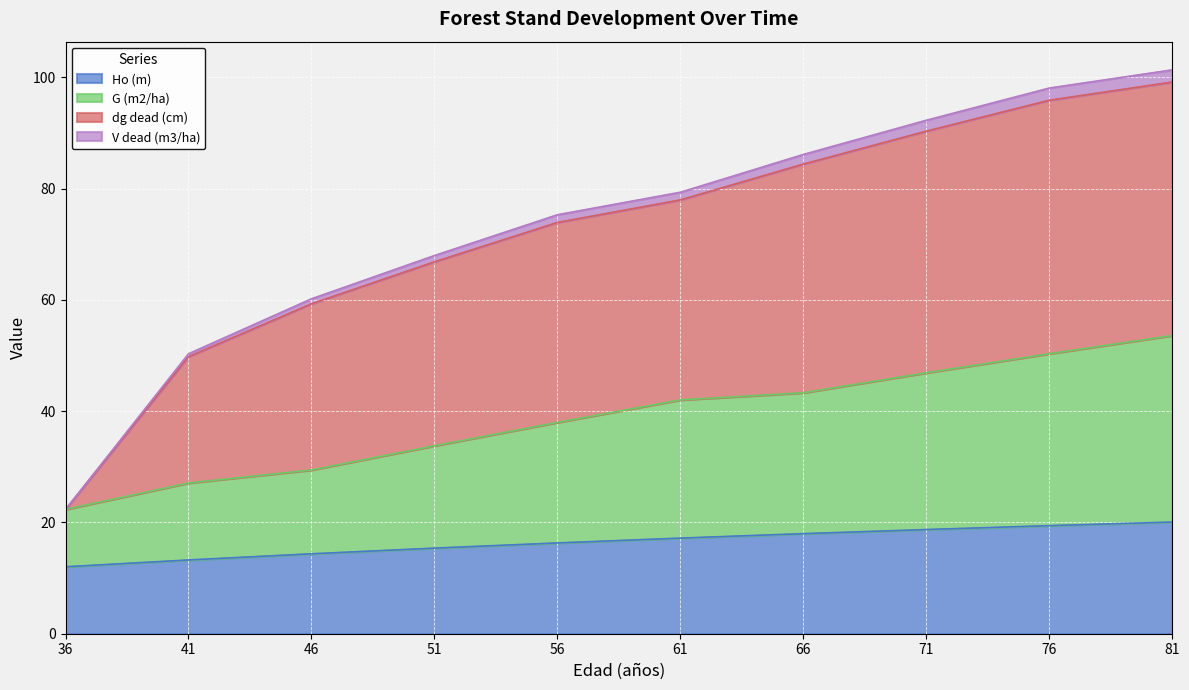

Reading left to right, transcribe all the data shown in this chart.

Ho (m): 36=12.0	41=13.3	46=14.4	51=15.4	56=16.3	61=17.2	66=18.0	71=18.7	76=19.4	81=20.1
G (m2/ha): 36=22.4	41=27.1	46=29.4	51=33.8	56=38.0	61=42.0	66=43.3	71=46.9	76=50.3	81=53.6
dg dead (cm): 36=22.4	41=49.8	46=59.3	51=66.9	56=73.9	61=78.0	66=84.4	71=90.3	76=95.9	81=99.2
V dead (m3/ha): 36=22.4	41=50.3	46=60.2	51=68.0	56=75.3	61=79.4	66=86.2	71=92.3	76=98.1	81=101.4